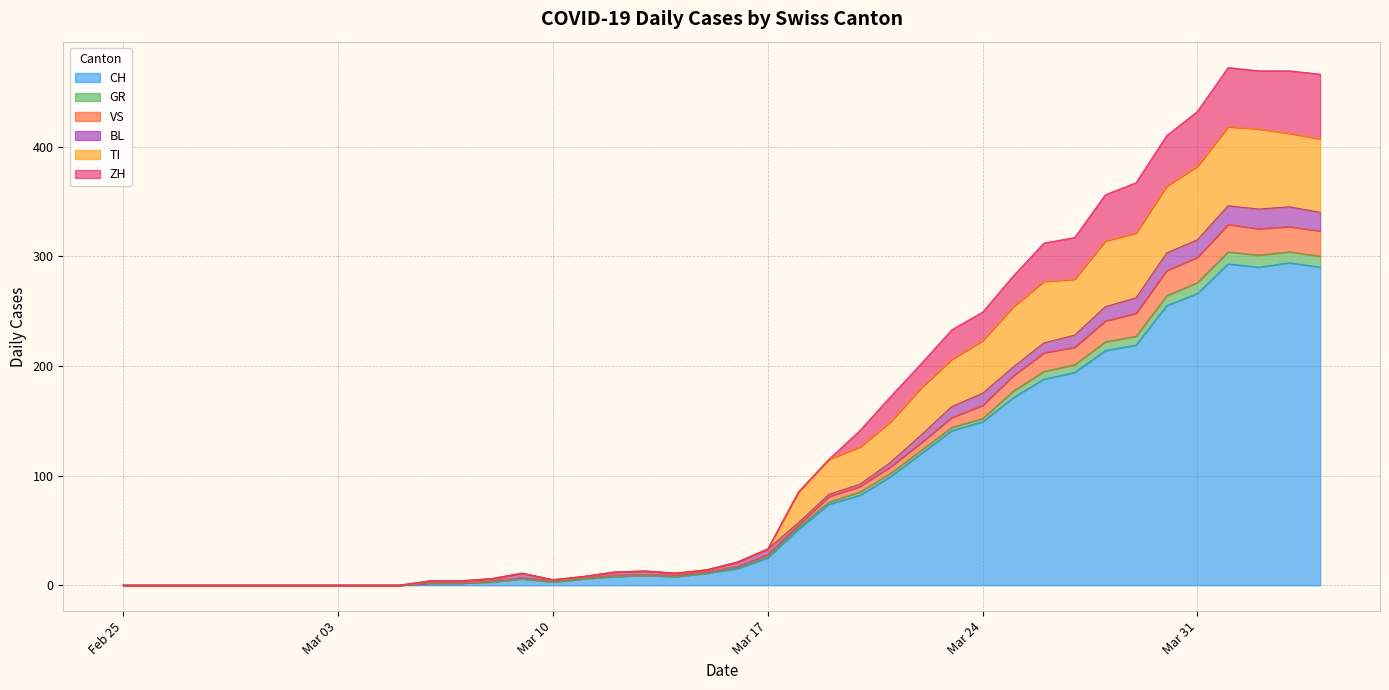

True or false: TI has more than 1 points higher than both neighbors.

True